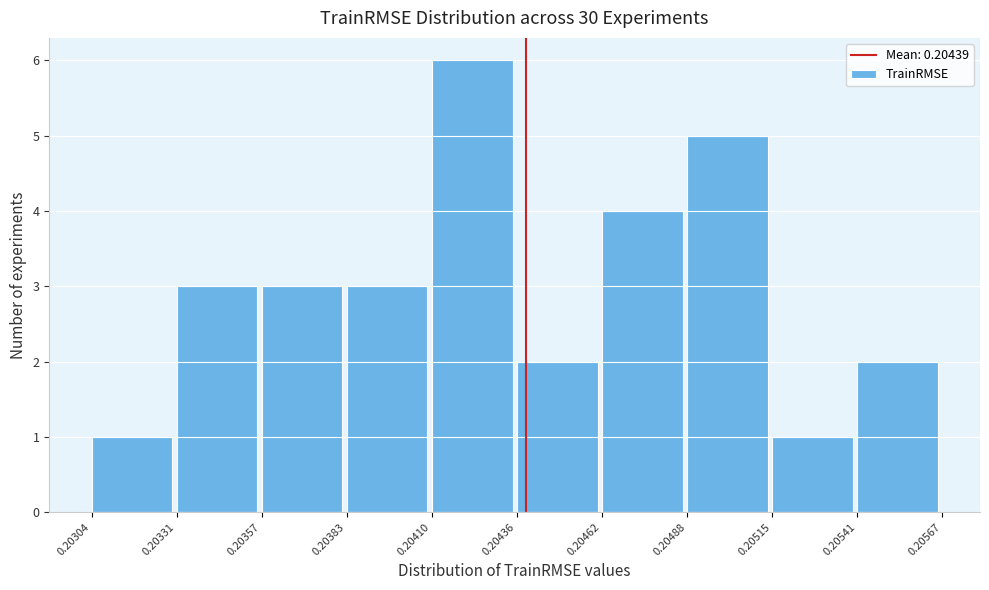

How tall is the bar that spans 0.20488 to 0.20515 on the x-axis? The values are not printed on the chart, so give them approximately, as read against the axis.

5